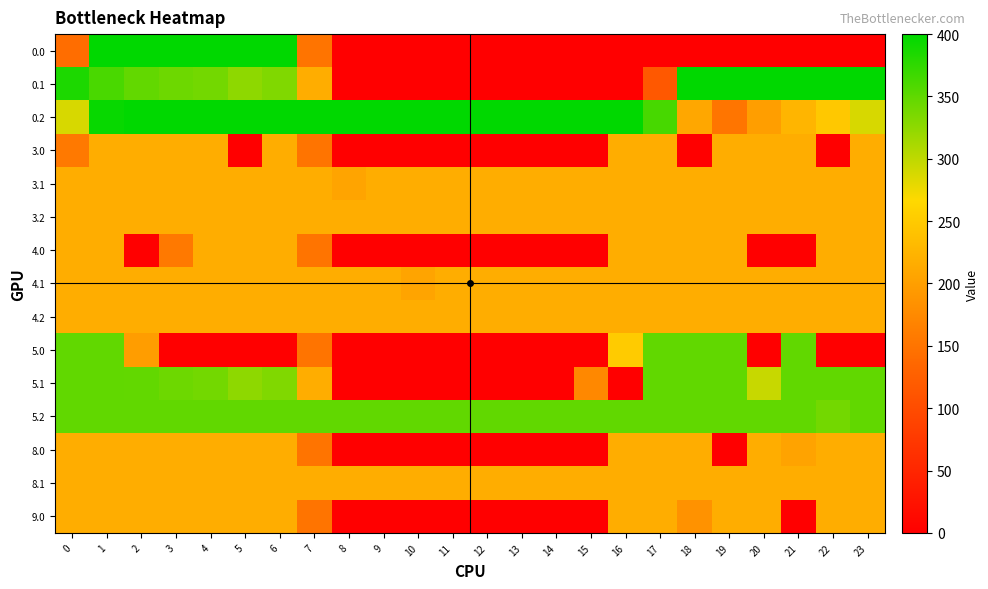

Which has a higher value, 16 or 9?

16